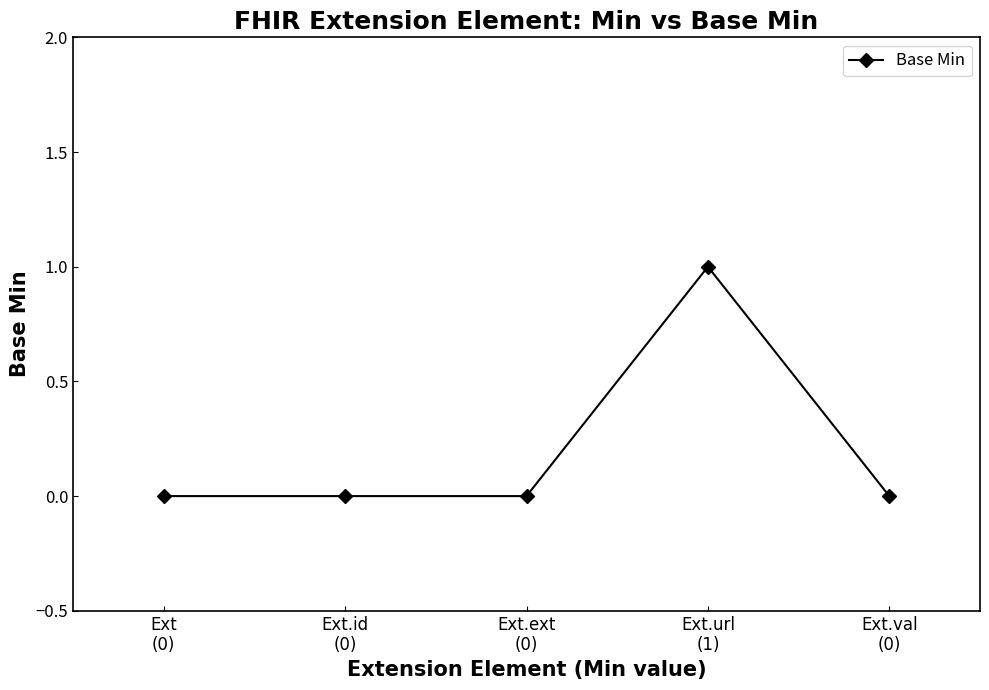

True or false: the data shows -1 at Ext.val
(0).

False